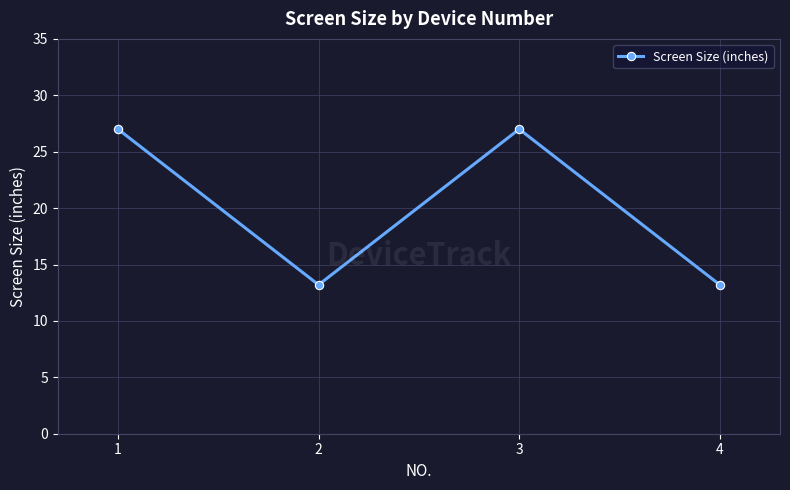

The chart shows a value of 38.3 at 3. True or false?

False